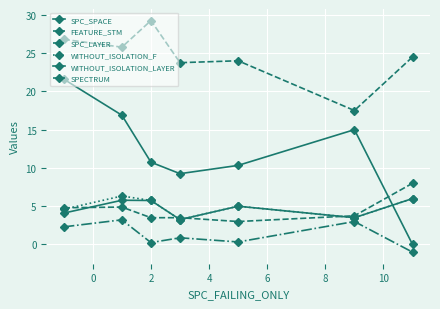

How many data points in SPECTRUM are above 3?

6